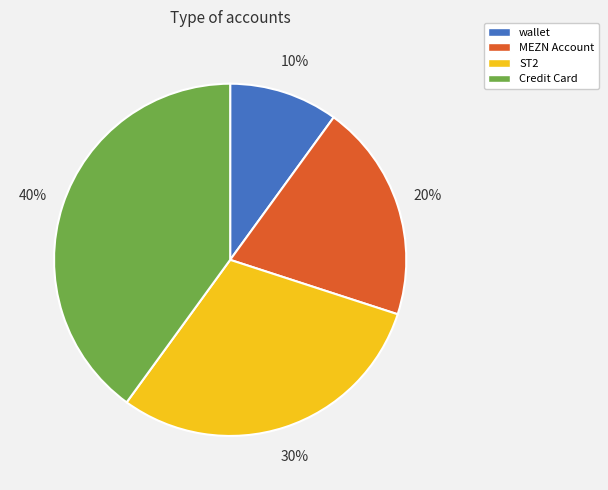

Which has a higher value, MEZN Account or wallet?

MEZN Account